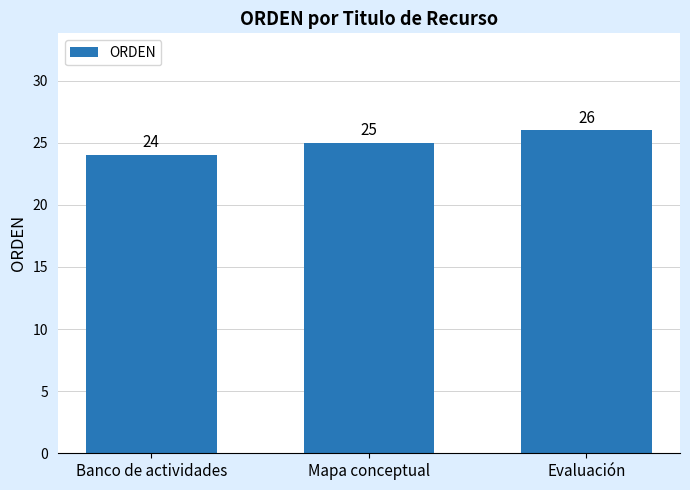

What is the greatest value displayed?

26